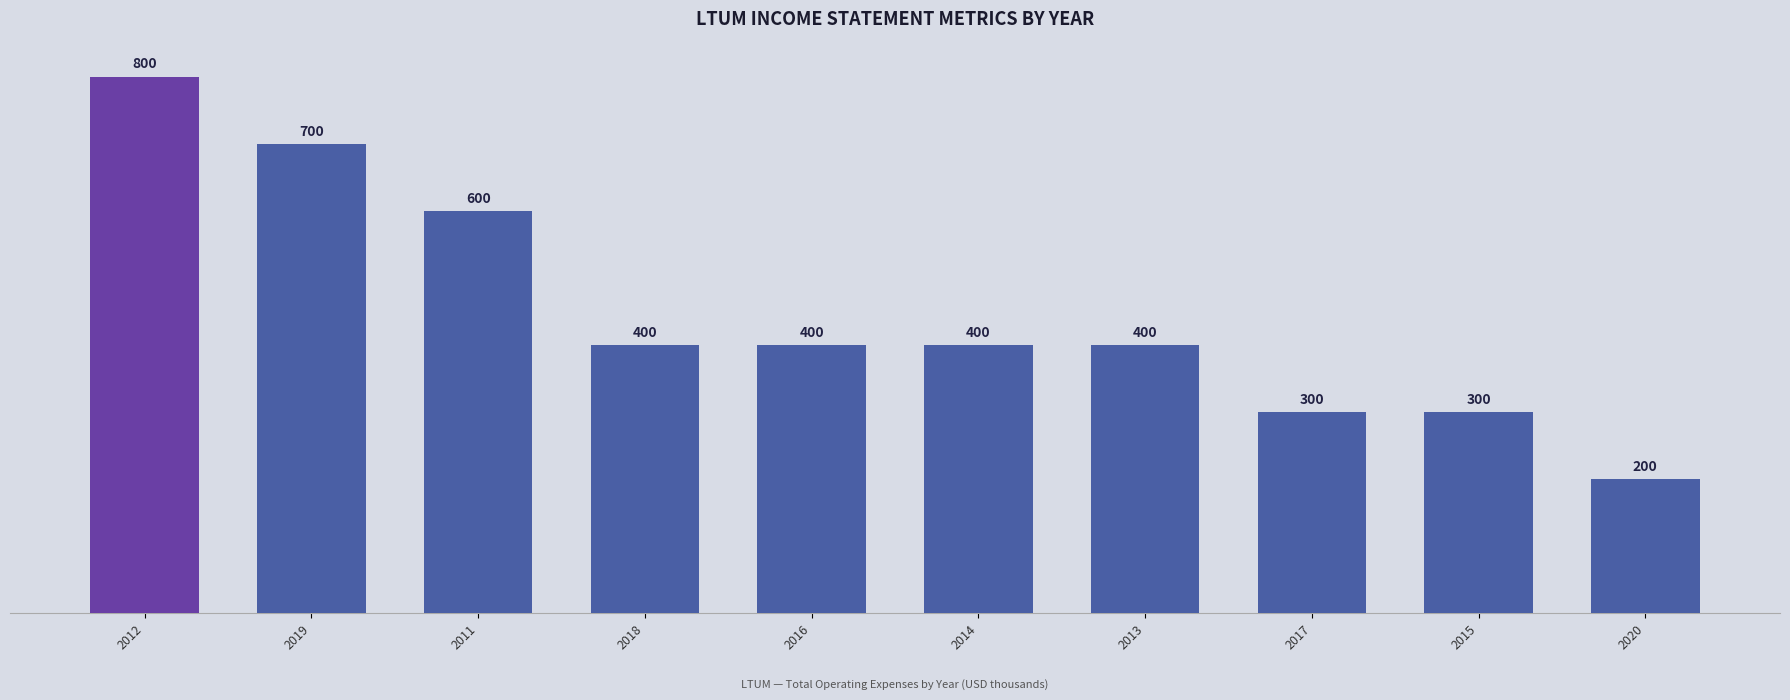

Is it true that the value at 2013 is 400?

True